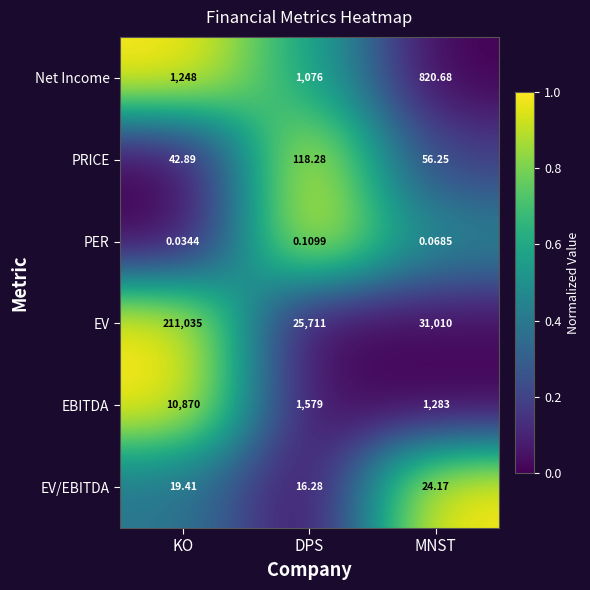

Which series has the largest range (max minus min)?

EV